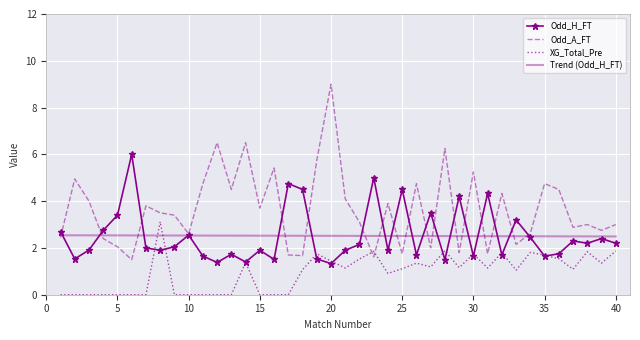

What is the sum of all Odd_H_FT values?

100.7